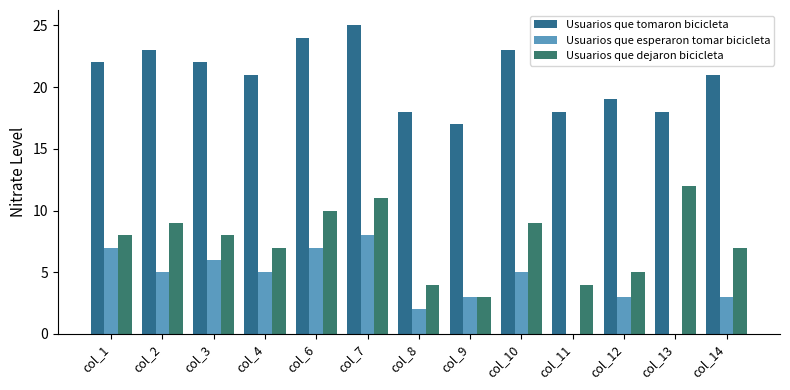

True or false: Usuarios que esperaron tomar bicicleta has a value of 7 at col_6.

True